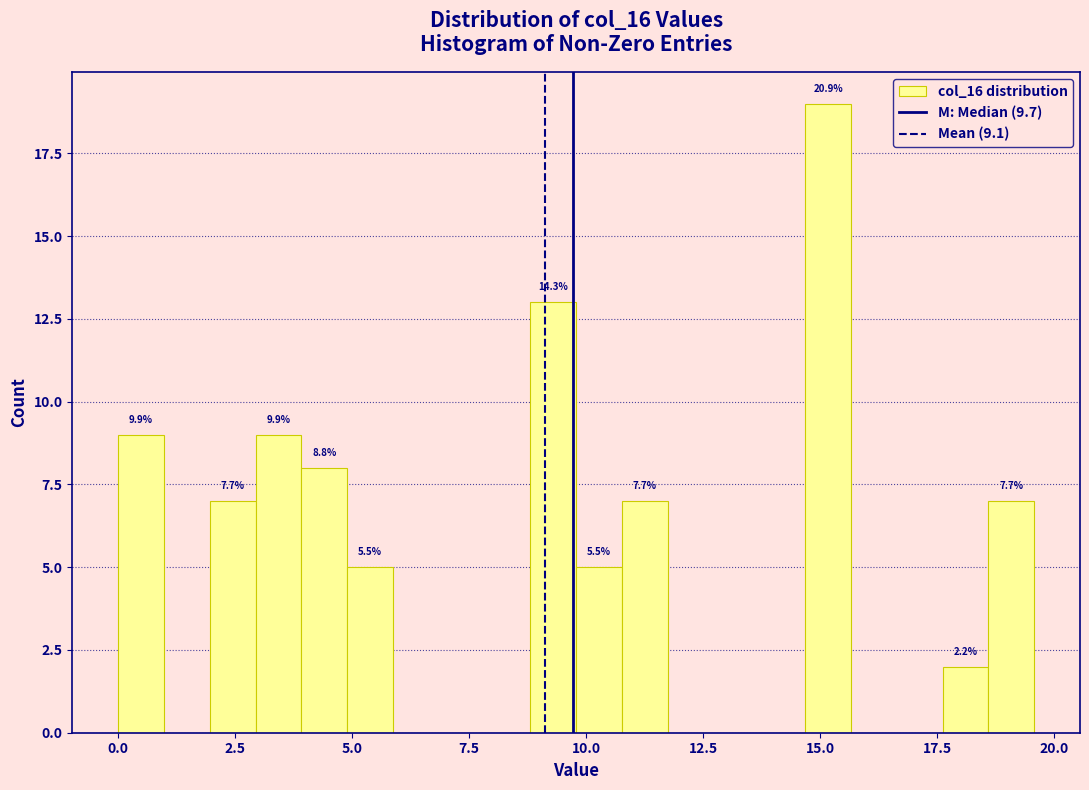

Read against the x-axis, roughly where is the centre of the tallest bar?

15.0